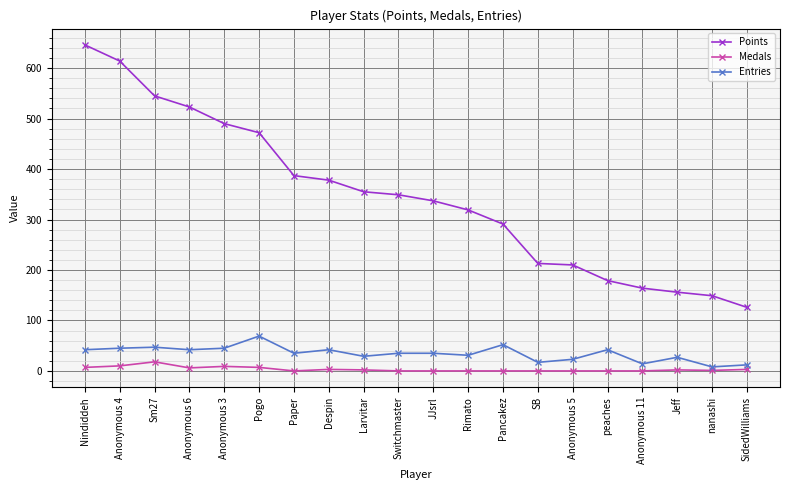

How many lines are shown in the chart?

3